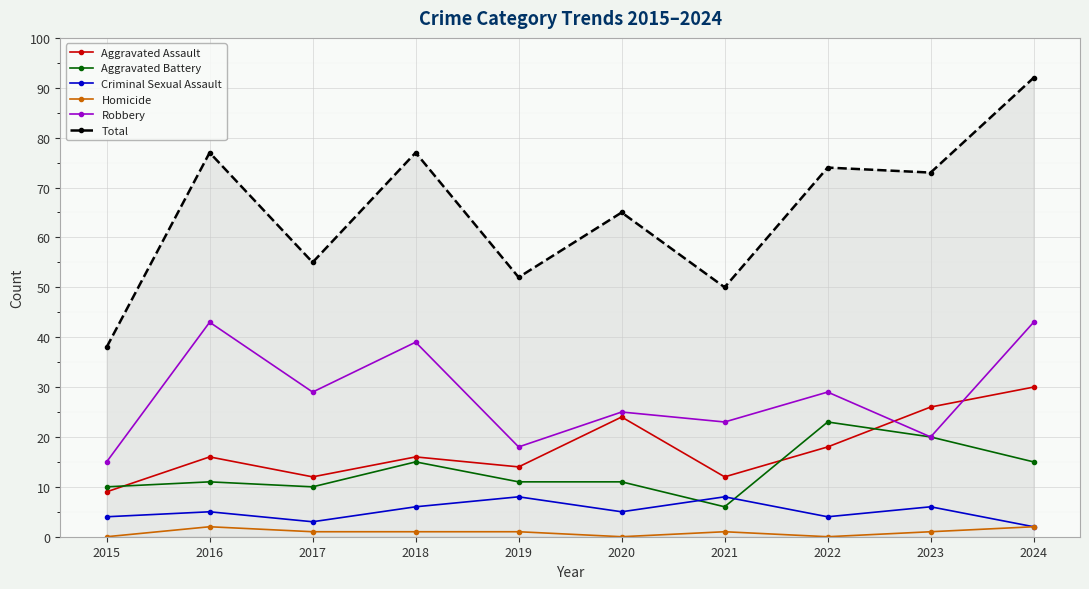

What is the difference between the Robbery values at 2023 and 2015?

5